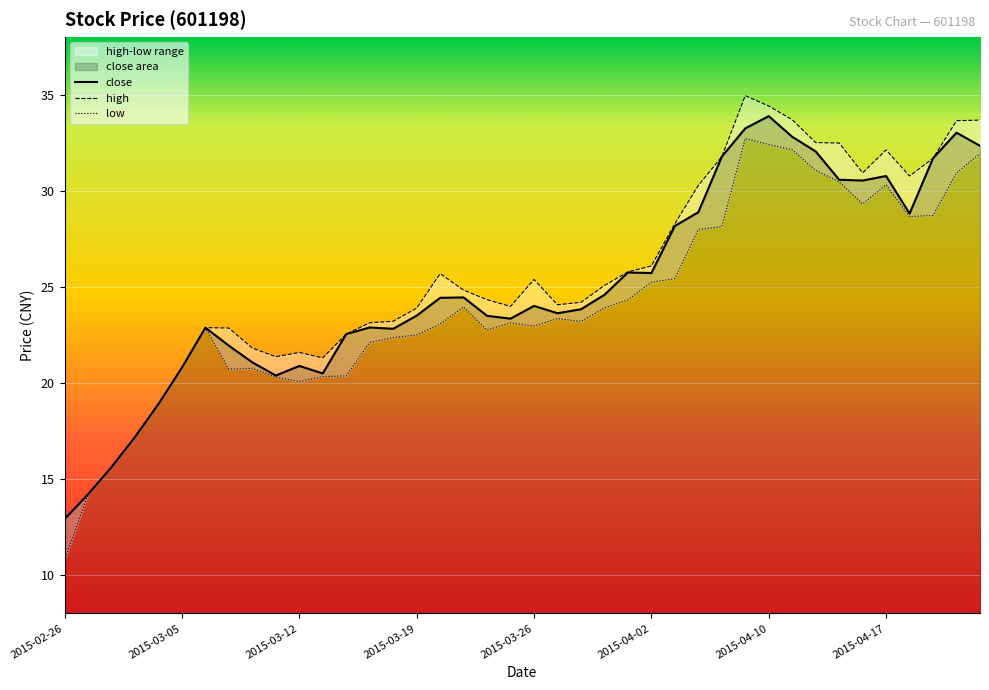

What is the label of the 36th point from the left?

2015-04-17